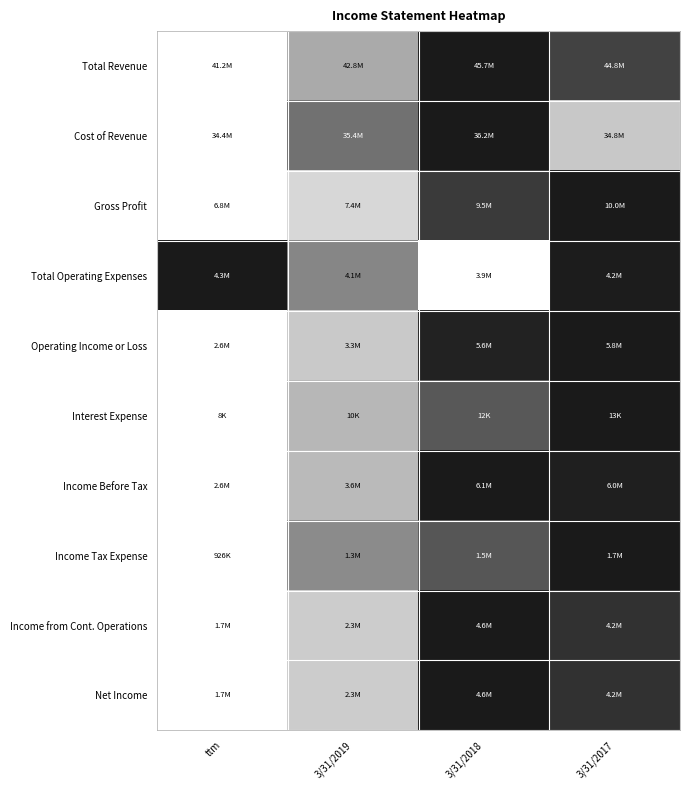

Reading left to right, what are all the values shown in this chart?

Total Revenue: ttm=0.0	3/31/2019=0.4	3/31/2018=1.0	3/31/2017=0.8
Cost of Revenue: ttm=0.0	3/31/2019=0.6	3/31/2018=1.0	3/31/2017=0.2
Gross Profit: ttm=0.0	3/31/2019=0.2	3/31/2018=0.8	3/31/2017=1.0
Total Operating Expenses: ttm=1.0	3/31/2019=0.5	3/31/2018=0.0	3/31/2017=1.0
Operating Income or Loss: ttm=0.0	3/31/2019=0.2	3/31/2018=1.0	3/31/2017=1.0
Interest Expense: ttm=0.0	3/31/2019=0.3	3/31/2018=0.7	3/31/2017=1.0
Income Before Tax: ttm=0.0	3/31/2019=0.3	3/31/2018=1.0	3/31/2017=1.0
Income Tax Expense: ttm=0.0	3/31/2019=0.5	3/31/2018=0.7	3/31/2017=1.0
Income from Cont. Operations: ttm=0.0	3/31/2019=0.2	3/31/2018=1.0	3/31/2017=0.9
Net Income: ttm=0.0	3/31/2019=0.2	3/31/2018=1.0	3/31/2017=0.9